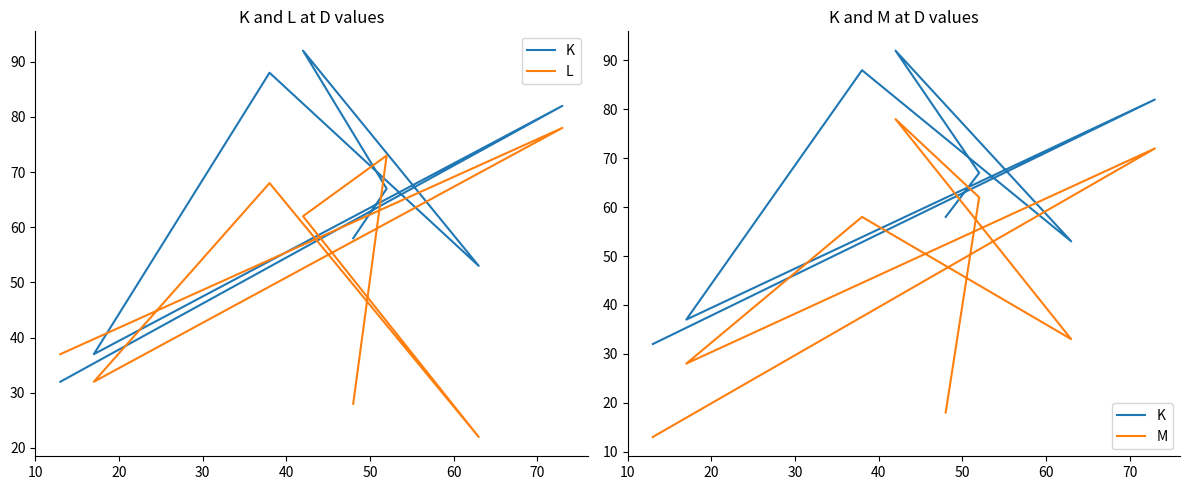

Which series has the largest total across all categories?

K